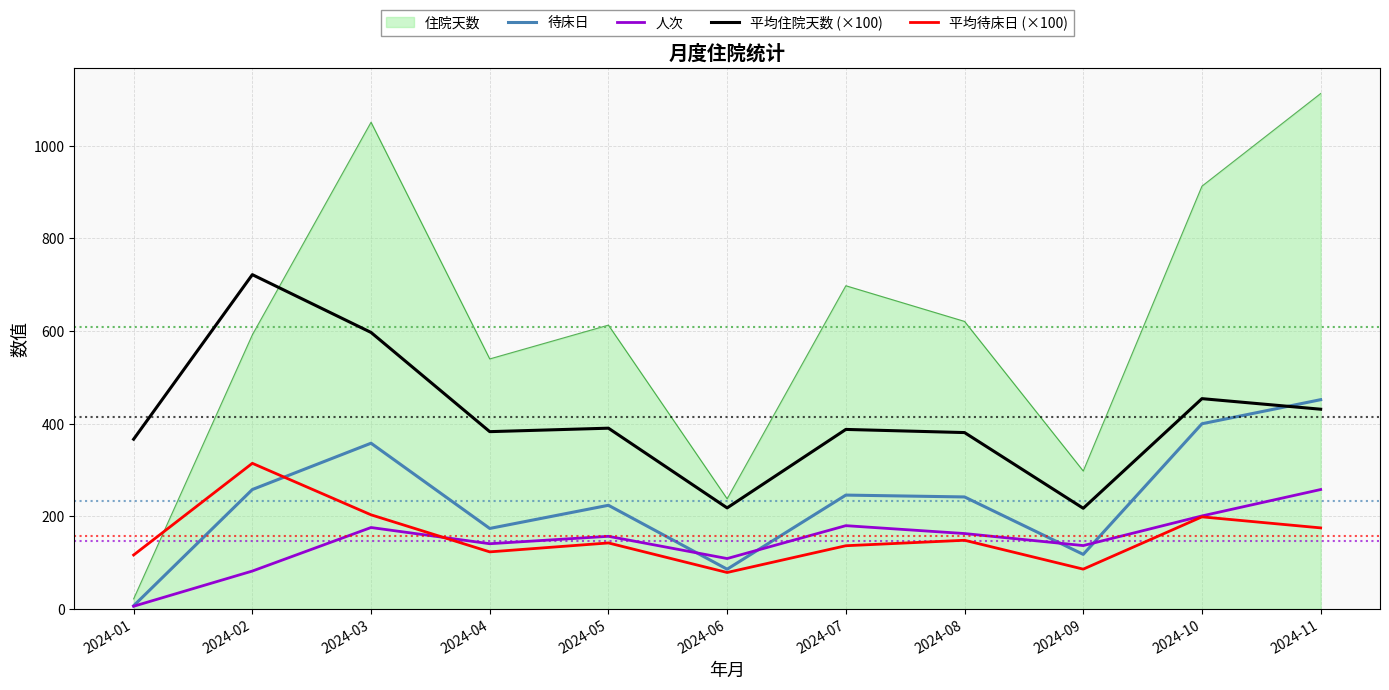

In 待床日, how many points are higher than both neighbors (excluding endpoints)?

3